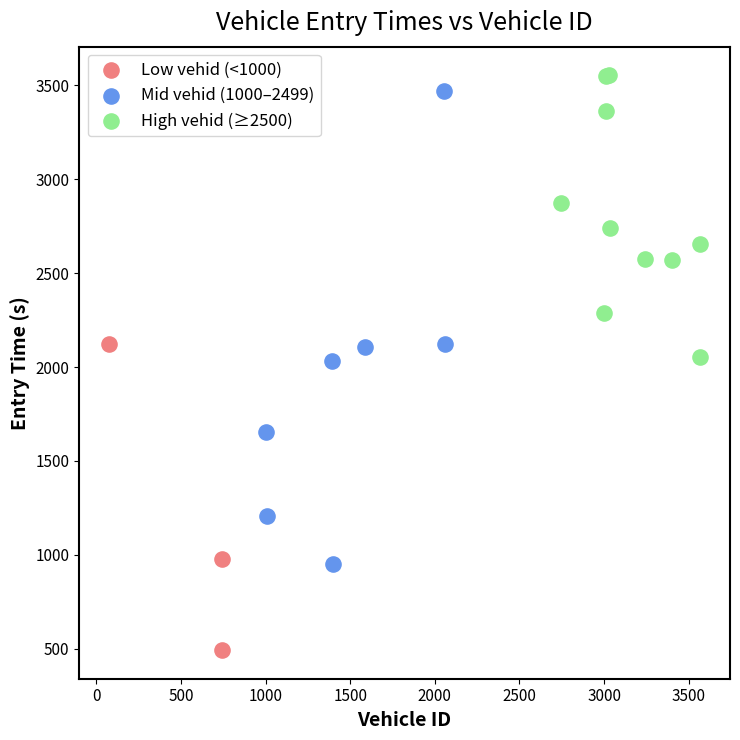

Which series has the largest Y range (max minus min)?

Mid vehid (1000–2499)